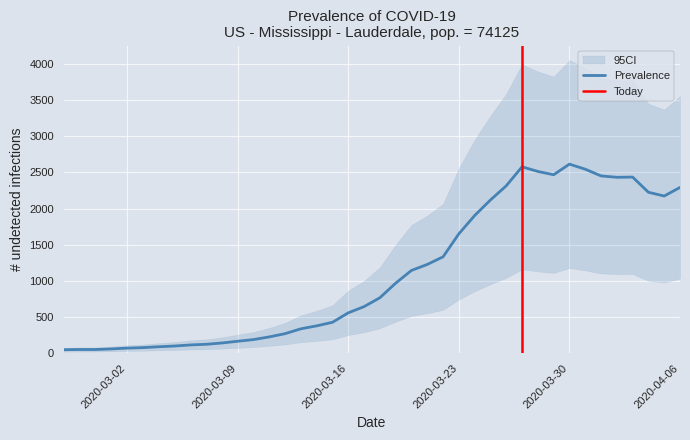

List the labels in order of value, smallest first.

2020-02-27, 2020-02-28, 2020-02-29, 2020-03-01, 2020-03-02, 2020-03-03, 2020-03-04, 2020-03-05, 2020-03-06, 2020-03-07, 2020-03-08, 2020-03-09, 2020-03-10, 2020-03-11, 2020-03-12, 2020-03-13, 2020-03-14, 2020-03-15, 2020-03-16, 2020-03-17, 2020-03-18, 2020-03-19, 2020-03-20, 2020-03-21, 2020-03-22, 2020-03-23, 2020-03-24, 2020-03-25, 2020-04-05, 2020-04-04, 2020-04-06, 2020-03-26, 2020-04-02, 2020-04-03, 2020-04-01, 2020-03-29, 2020-03-28, 2020-03-31, 2020-03-27, 2020-03-30